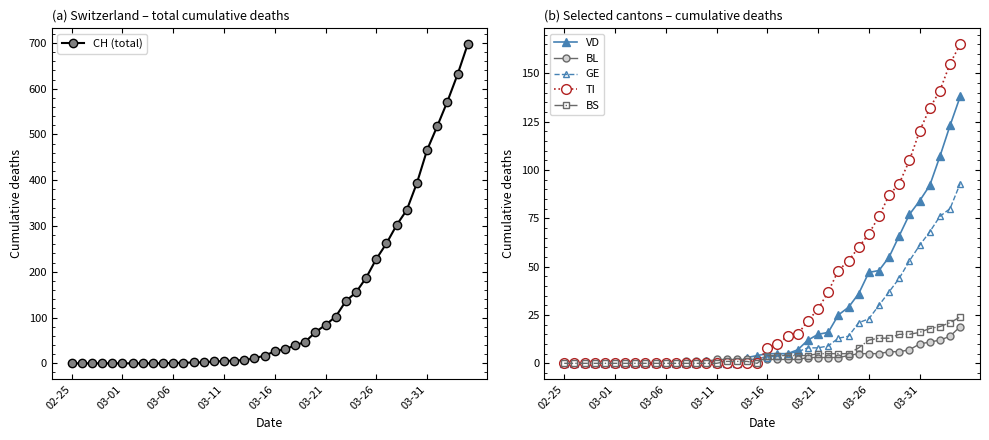

What is the average value of the TI series?

36